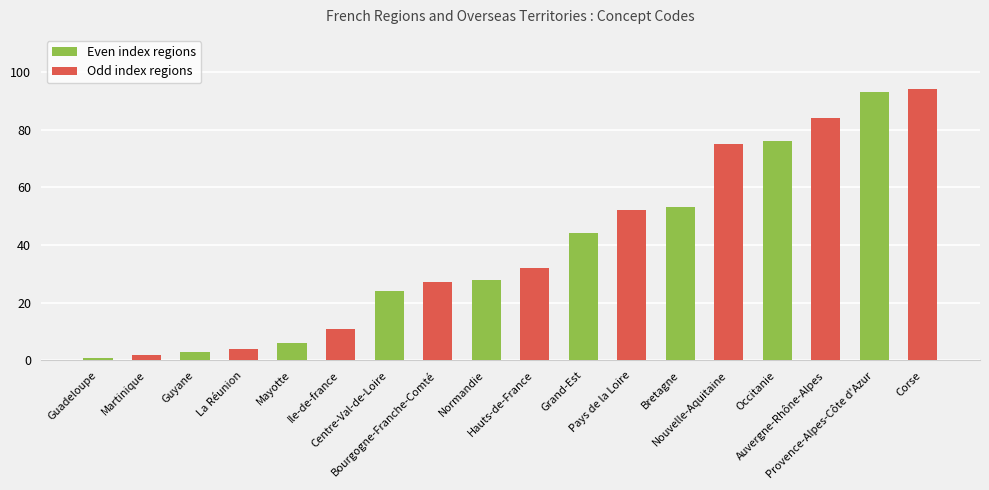

What position from the left is Martinique?

2